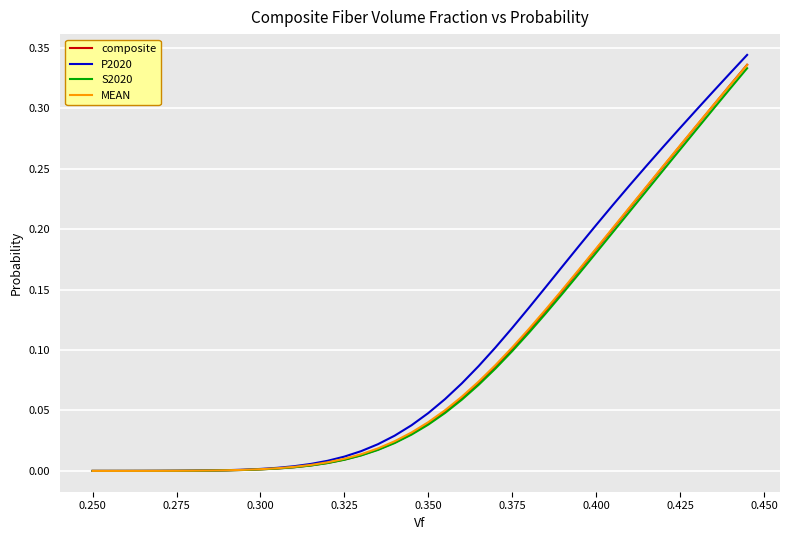

Which series has the largest range (max minus min)?

P2020